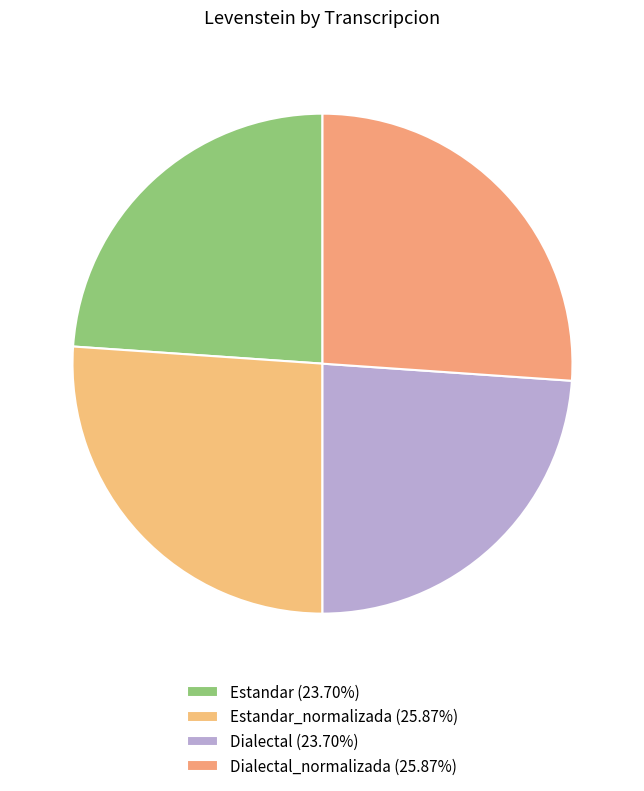

Count the number of slices in the pie.

4